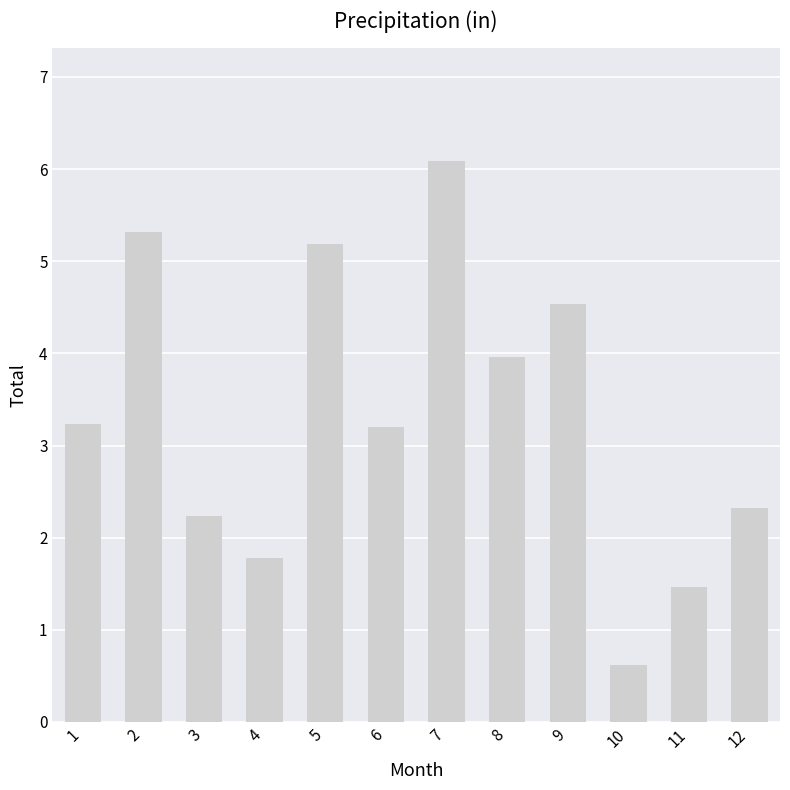

How many series are shown in this chart?

1